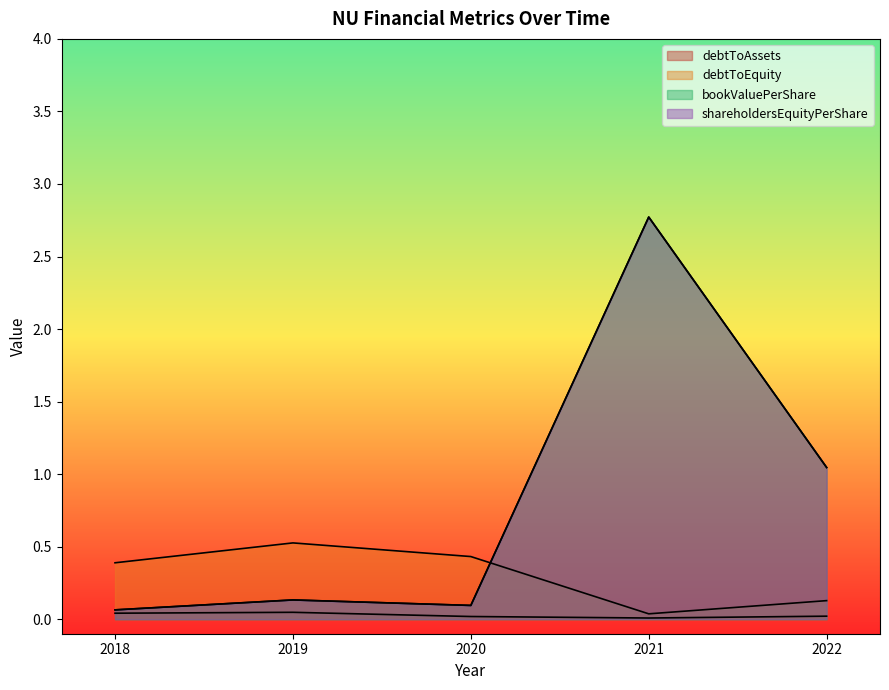

Reading left to right, what are all the values shown in this chart?

bookValuePerShare: 2018=0.1	2019=0.1	2020=0.1	2021=2.8	2022=1.0
debtToAssets: 2018=0.0	2019=0.0	2020=0.0	2021=0.0	2022=0.0
debtToEquity: 2018=0.4	2019=0.5	2020=0.4	2021=0.0	2022=0.1
shareholdersEquityPerShare: 2018=0.1	2019=0.1	2020=0.1	2021=2.8	2022=1.0